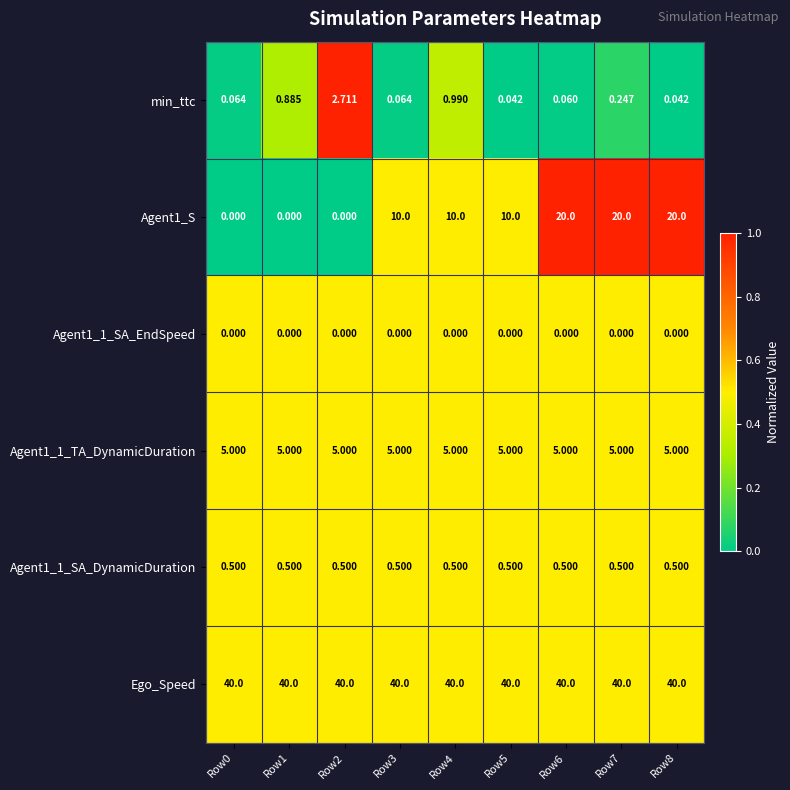

Is the value of Ego_Speed at Row8 greater than the value of Agent1_S at Row1?

Yes